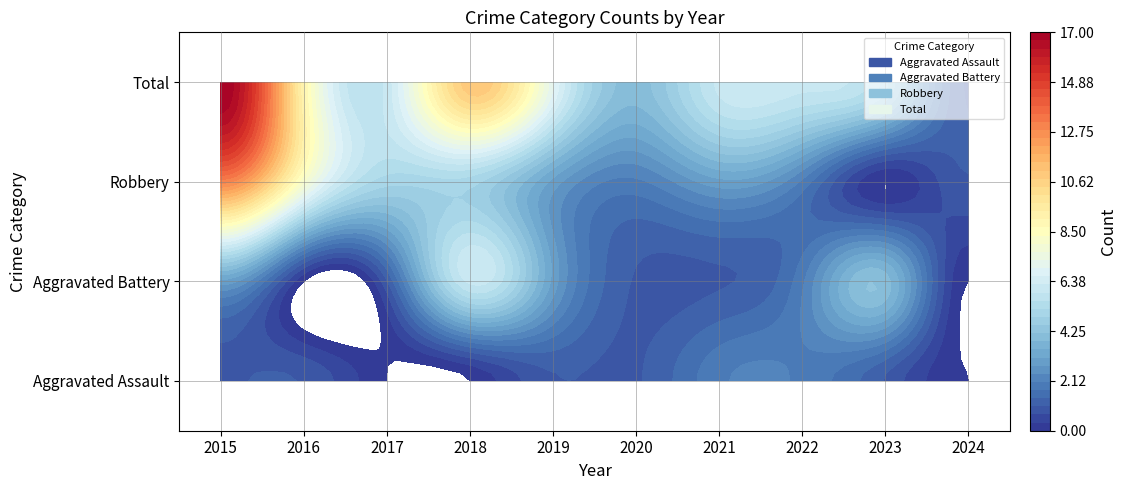

Reading right to left, transcribe all the data shown in this chart.

Aggravated Assault: 0	1	2	2	1	1	0	0	1	1
Aggravated Battery: 0	4	2	1	1	3	6	1	0	3
Robbery: 1	0	2	3	2	3	5	5	8	13
Total: 1	5	6	6	4	7	11	6	9	17